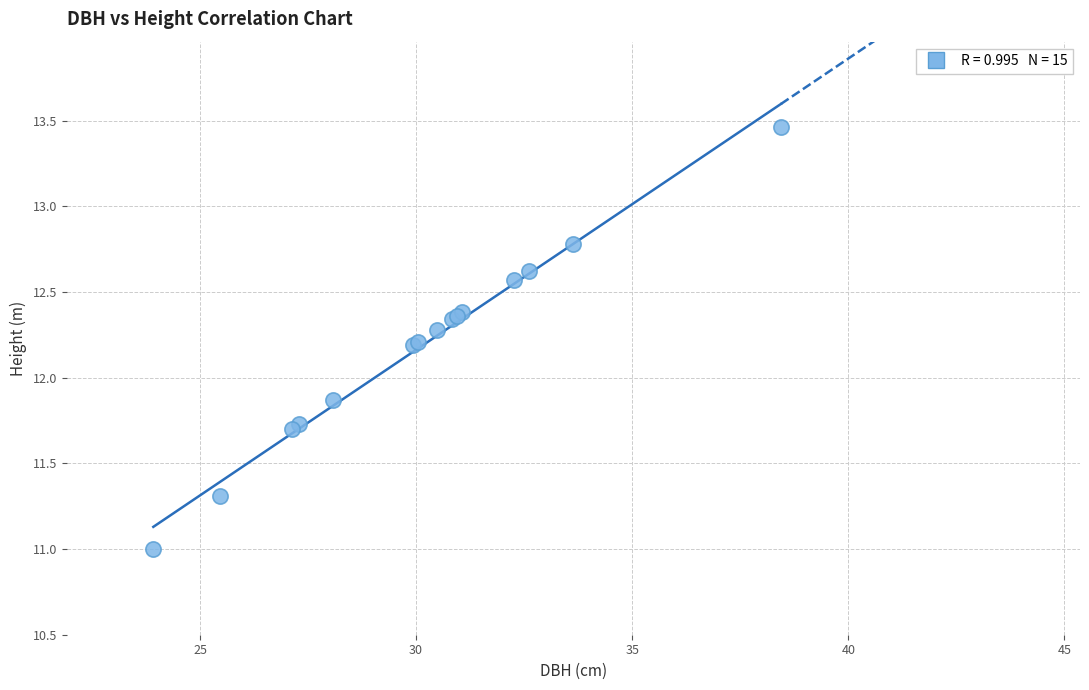

What Y value in the scatter plot is closest to 12?

11.9